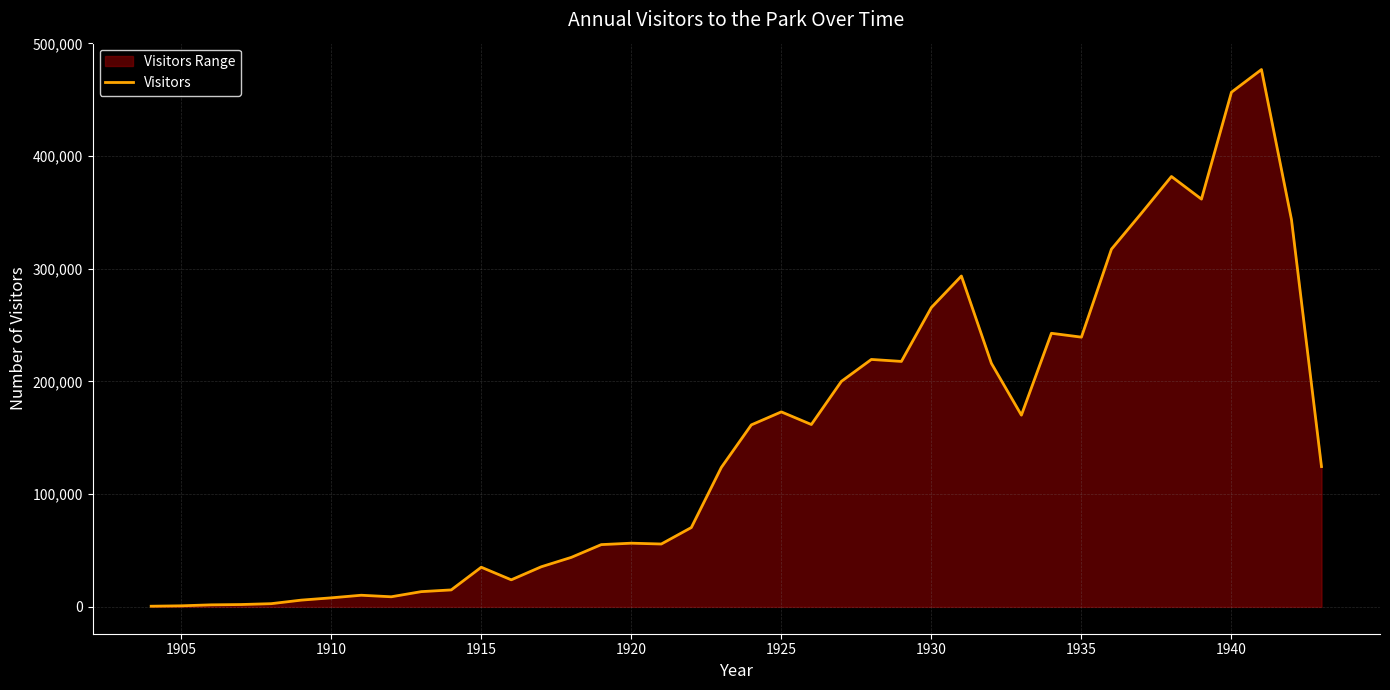

Reading left to right, extract all data points from this chart.

563	928	1786	2068	2826	5968	8000	10306	8946	13501	15038	35166	23989	35568	43901	55232	56491	55771	70371	123708	161473	173004	161796	200051	219531	217783	265620	293562	216065	170104	242757	239309	317345	349289	381876	361787	456637	476776	343575	124474